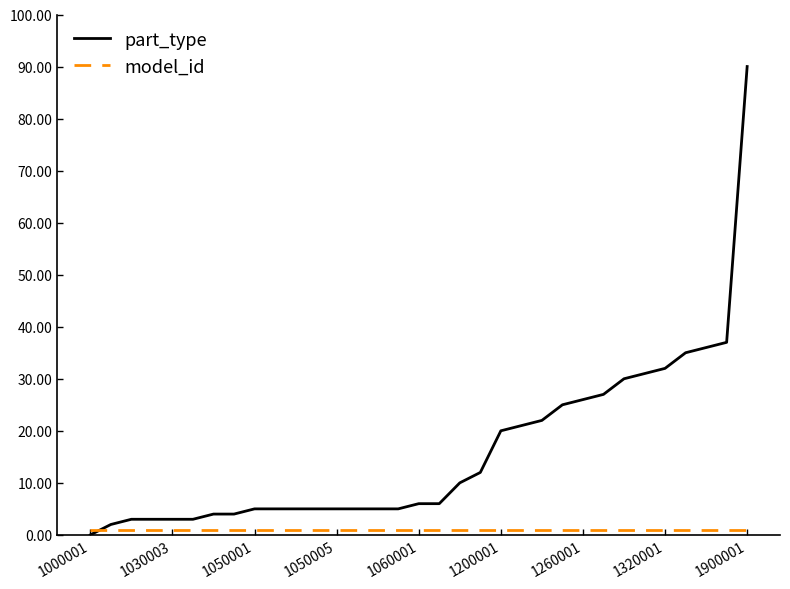

Rank the series by their maximum value, from lowest to highest.

model_id, part_type